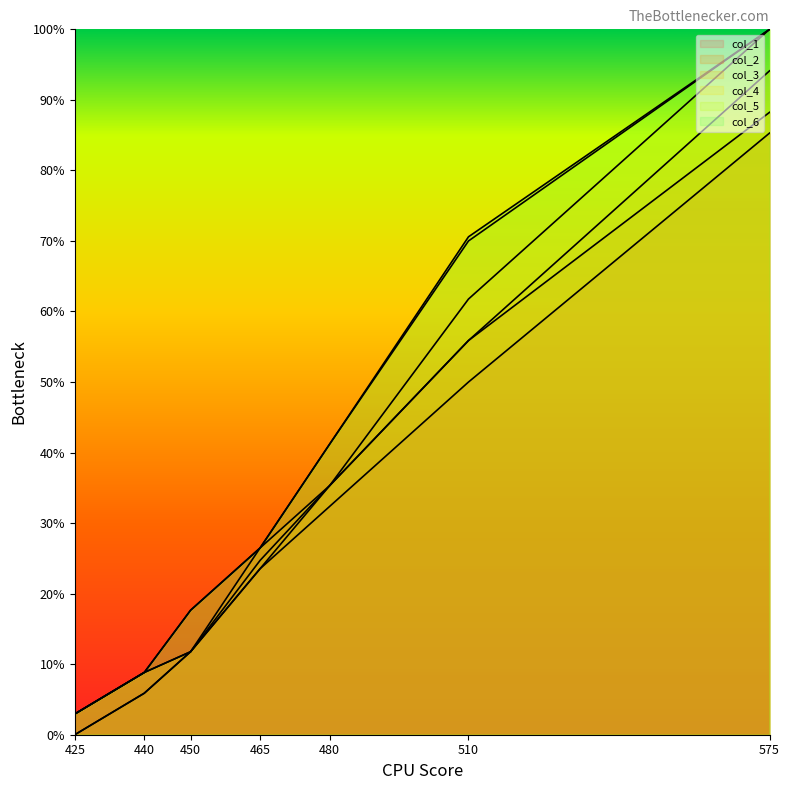

Which category has the highest value across all series?

575